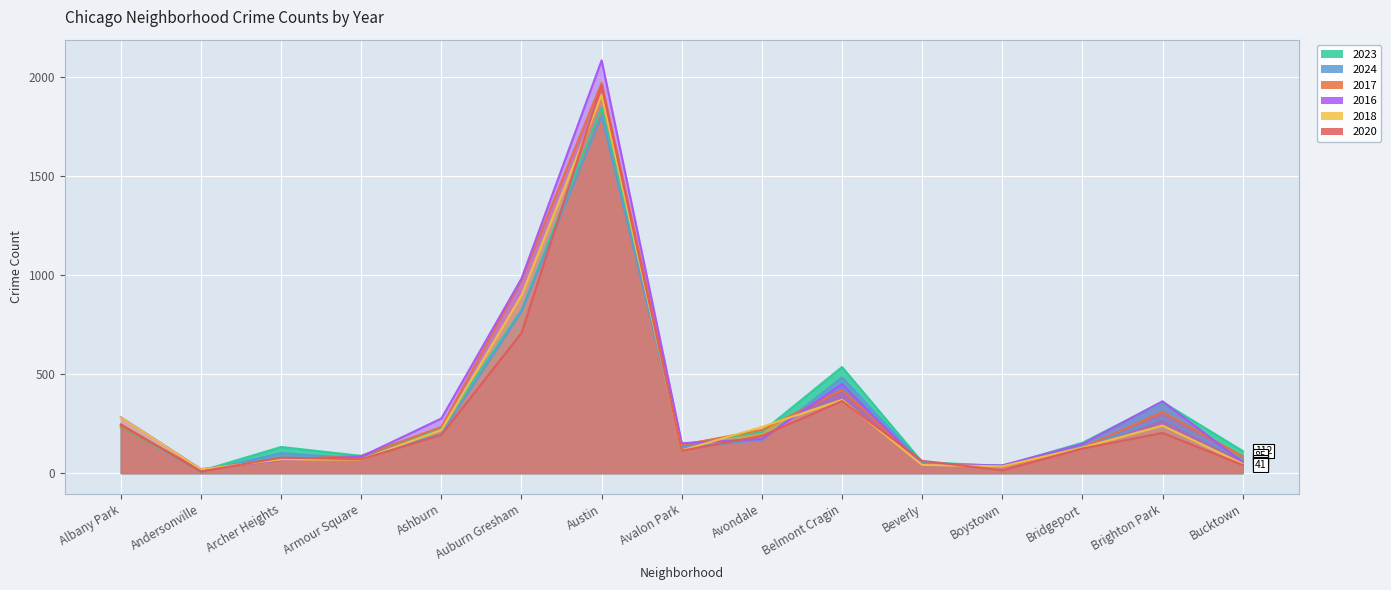

Is it true that 2023 equals 153 at Bridgeport?

True